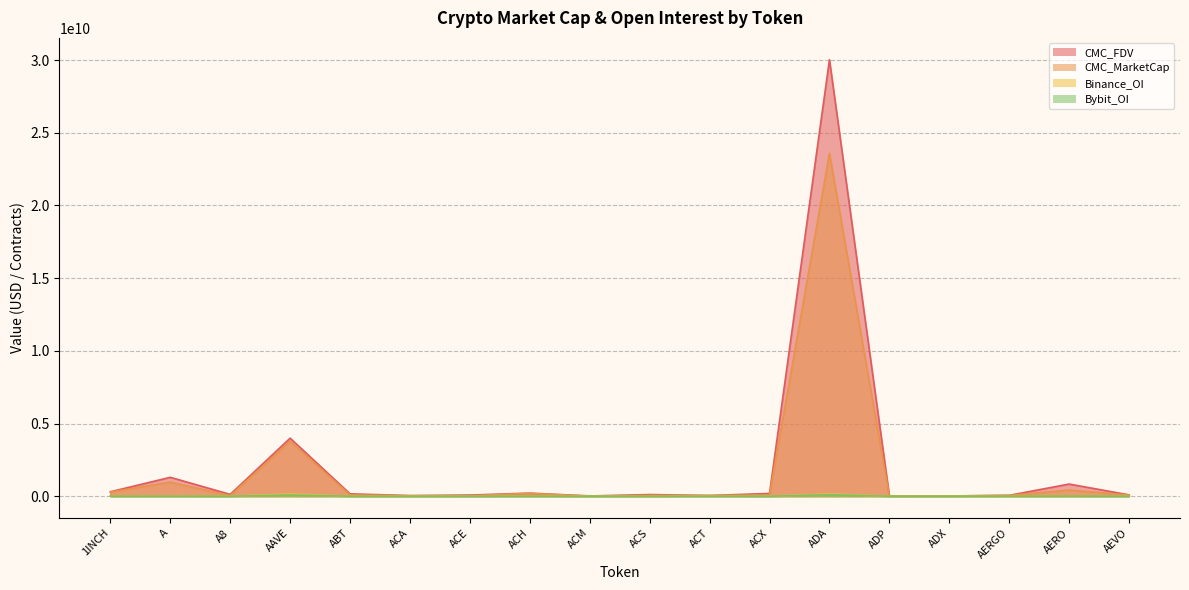

What position from the right is AAVE?

15